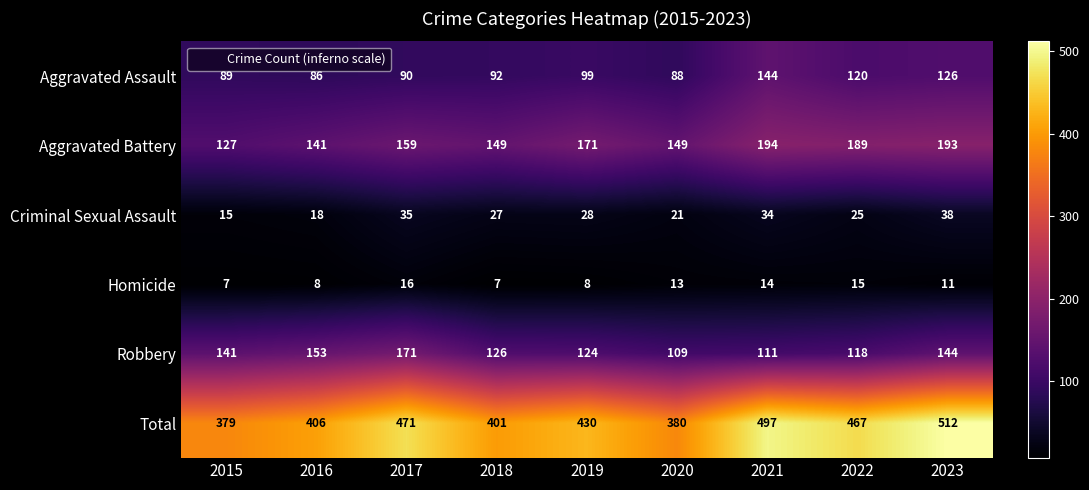

Count the number of data series in this chart.

6